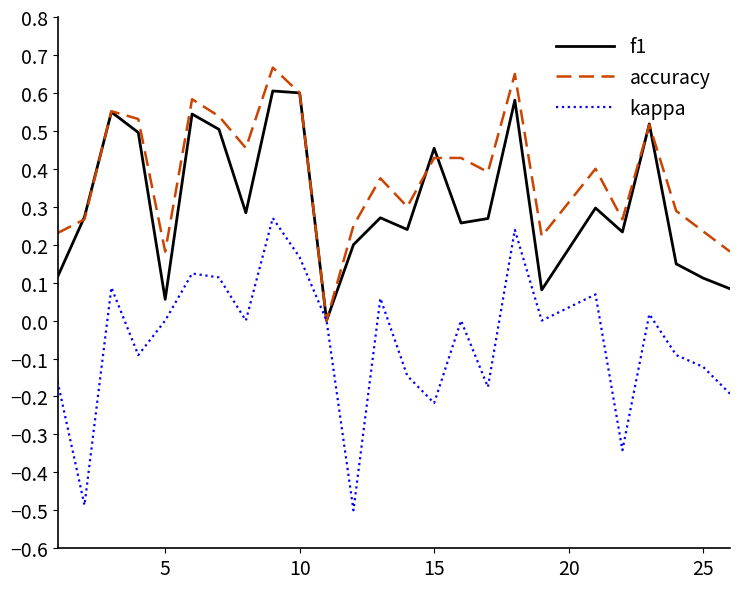

Which series has the widest spread of values?

kappa